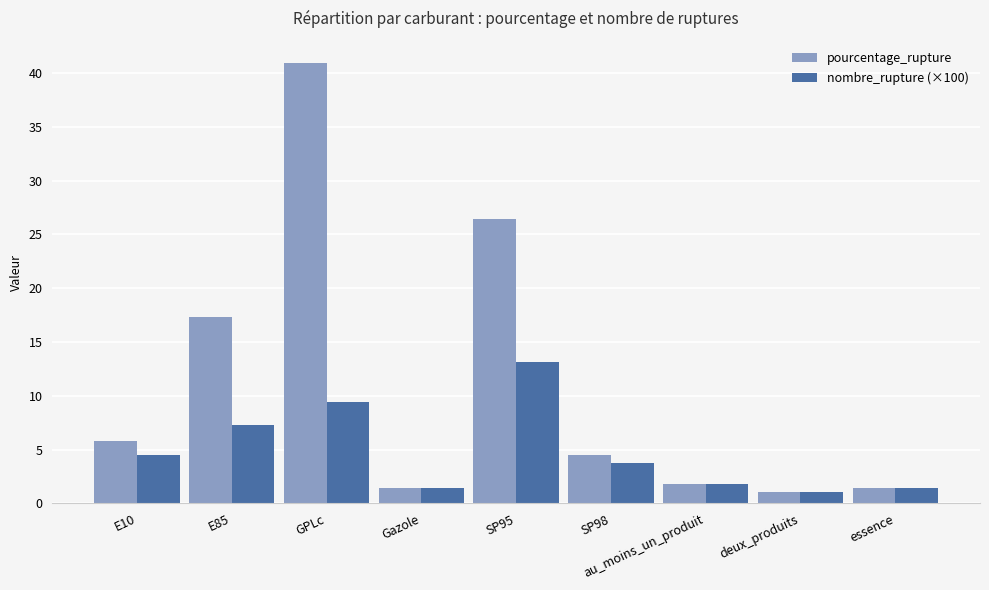

What is the sum of all nombre_rupture (×100) values?

43.8